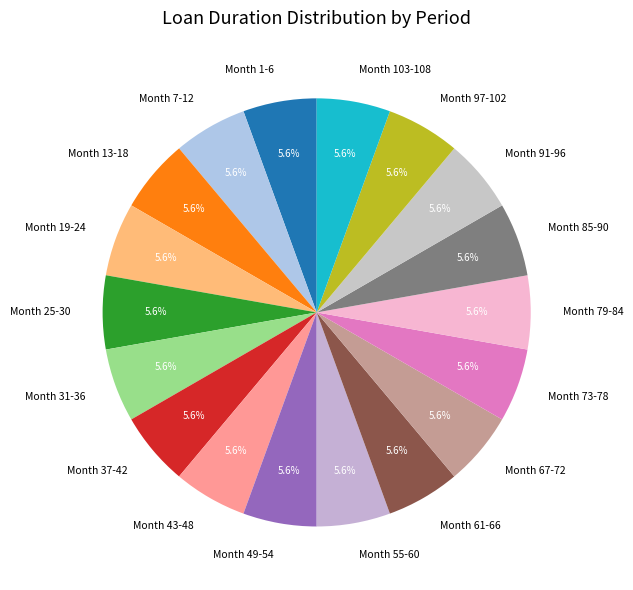

What percentage is the Month 85-90 slice, to the nearest percent?

6%